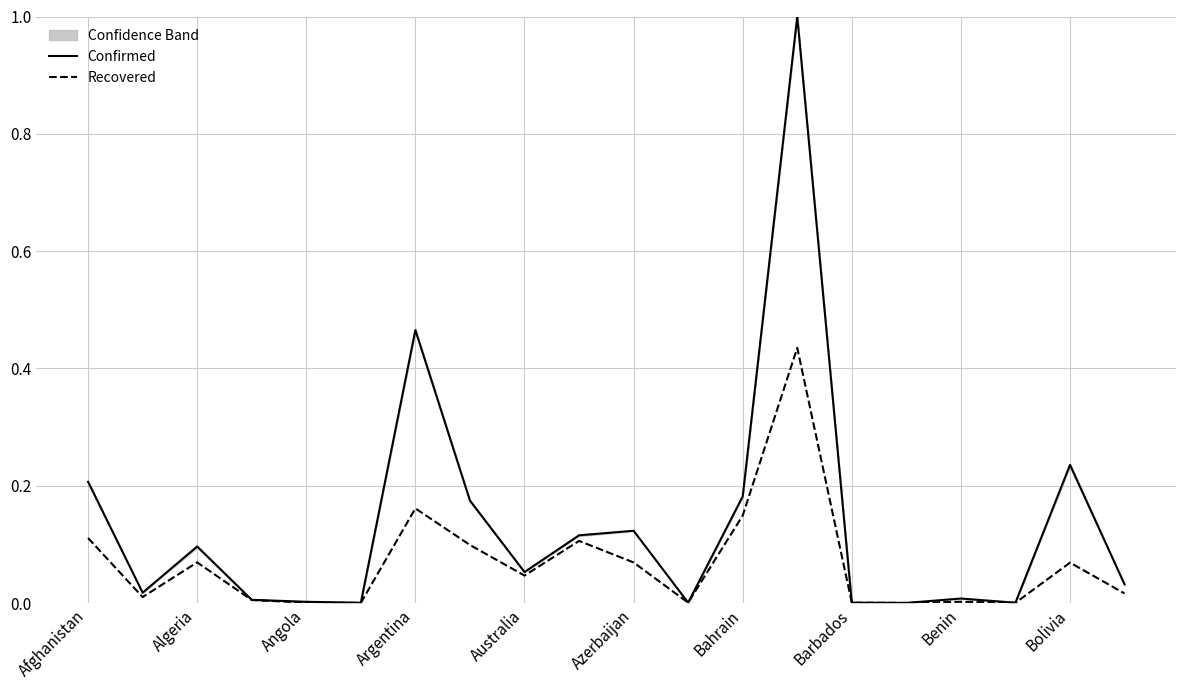

True or false: Recovered and Confirmed intersect in this chart.

False